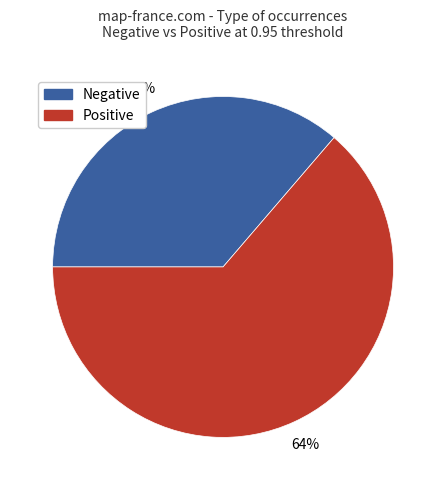

To the nearest percent, what is the average slice percentage?

50%